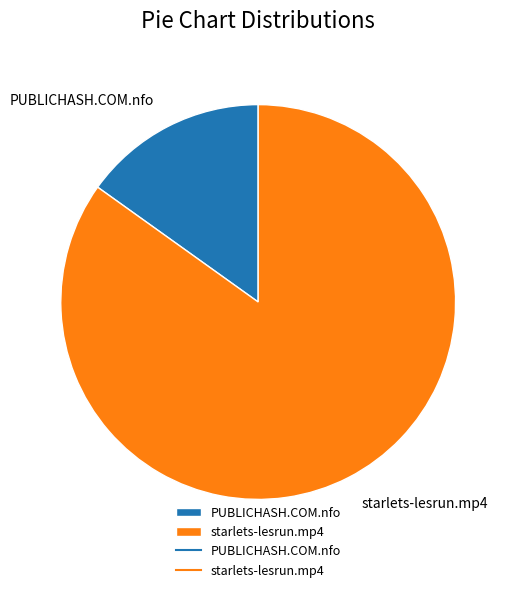

Which slice is the smallest?

PUBLICHASH.COM.nfo